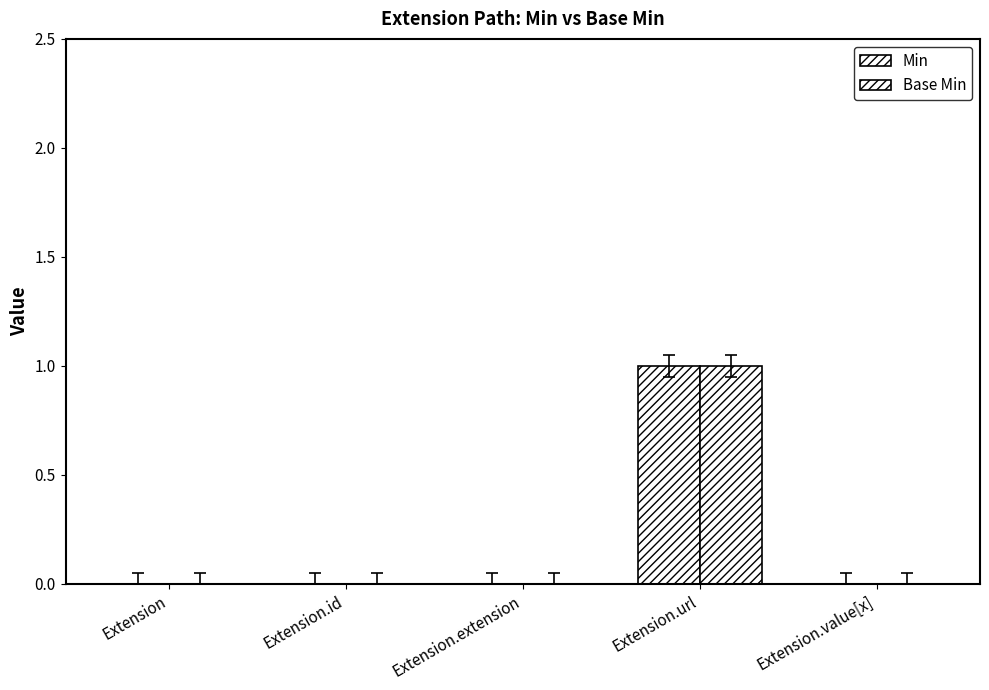

How many distinct data groups are displayed?

2